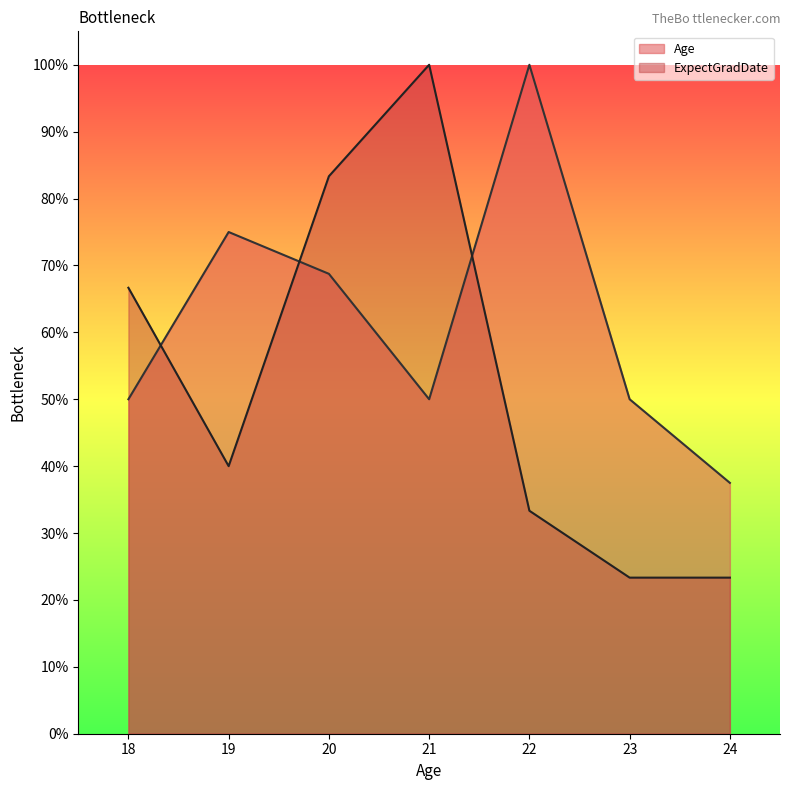

Which has a higher value, 24 or 22?

22